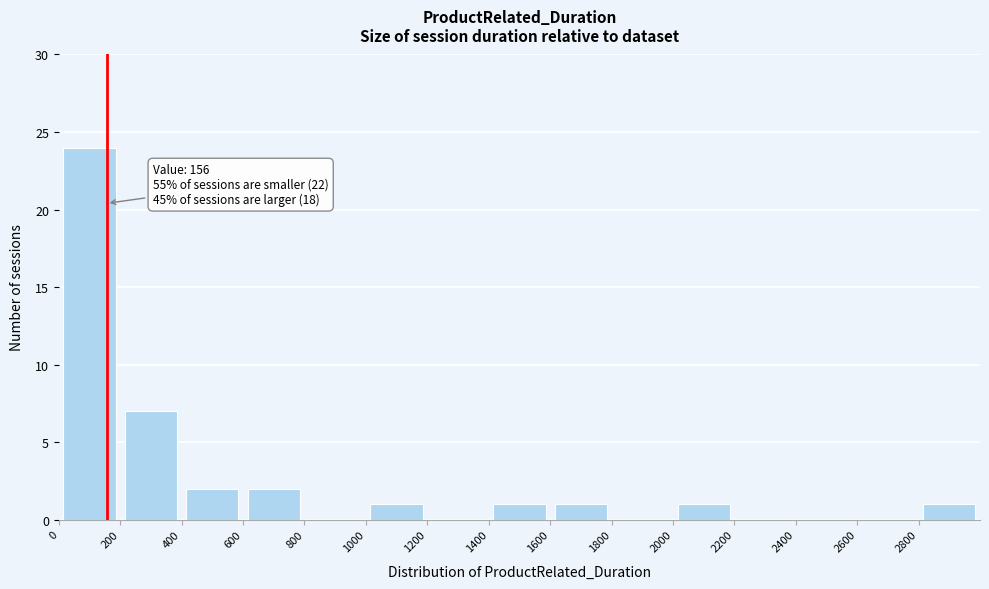

Which range on the x-axis has the tallest bar?

0 to 200